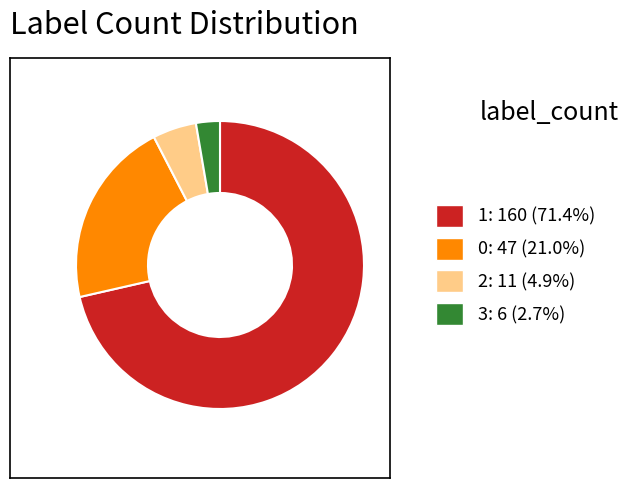

Is there a majority slice in this chart?

Yes